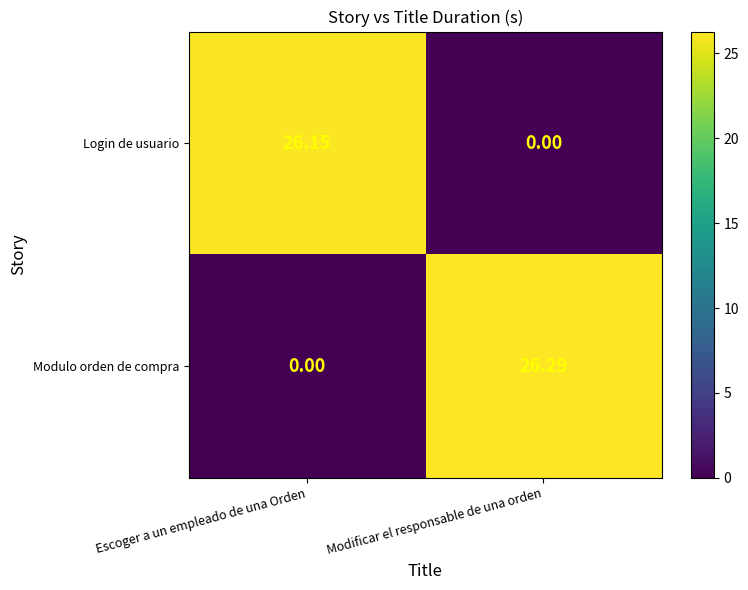

Which series has the widest spread of values?

Modulo orden de compra